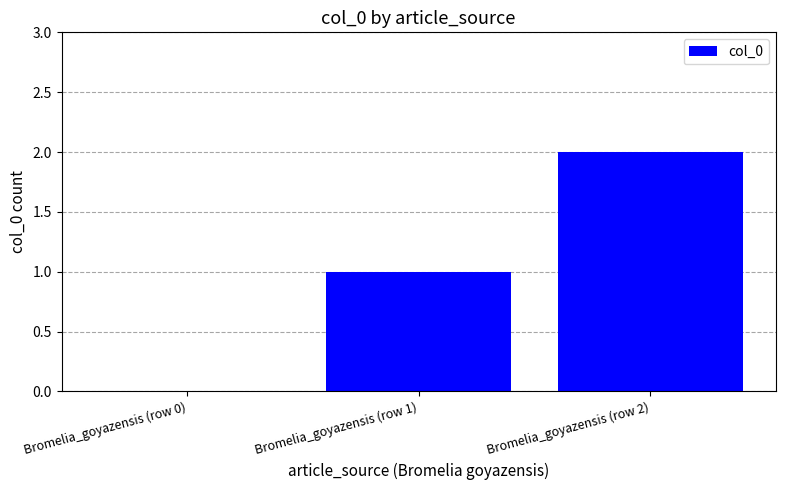

What is the ratio of the value at Bromelia_goyazensis (row 1) to the value at Bromelia_goyazensis (row 2)?

0.5